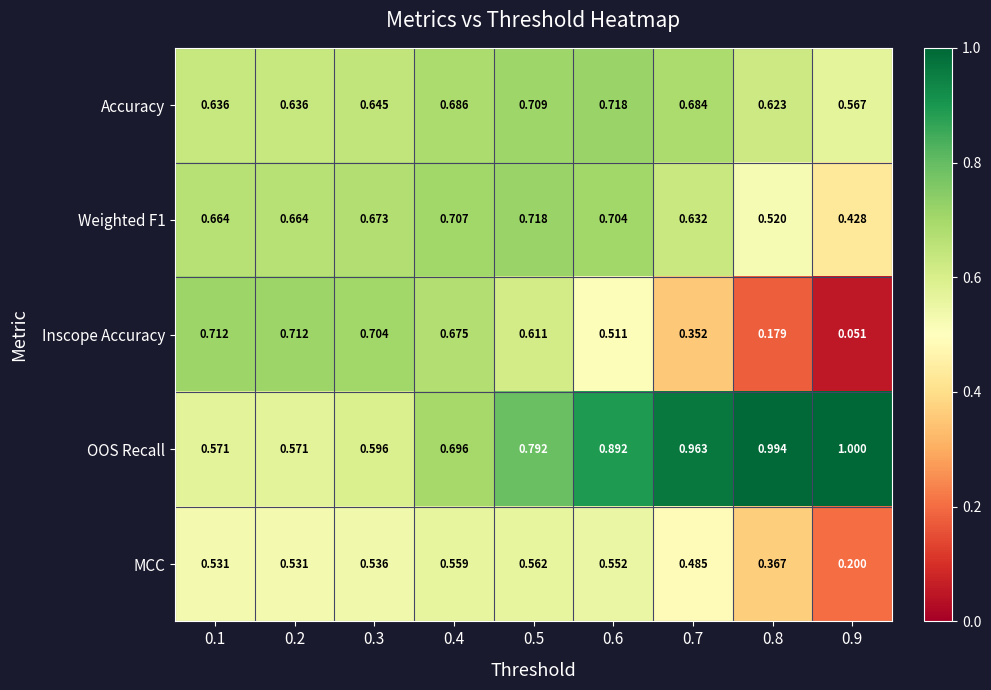

Which series has the largest total across all categories?

OOS Recall